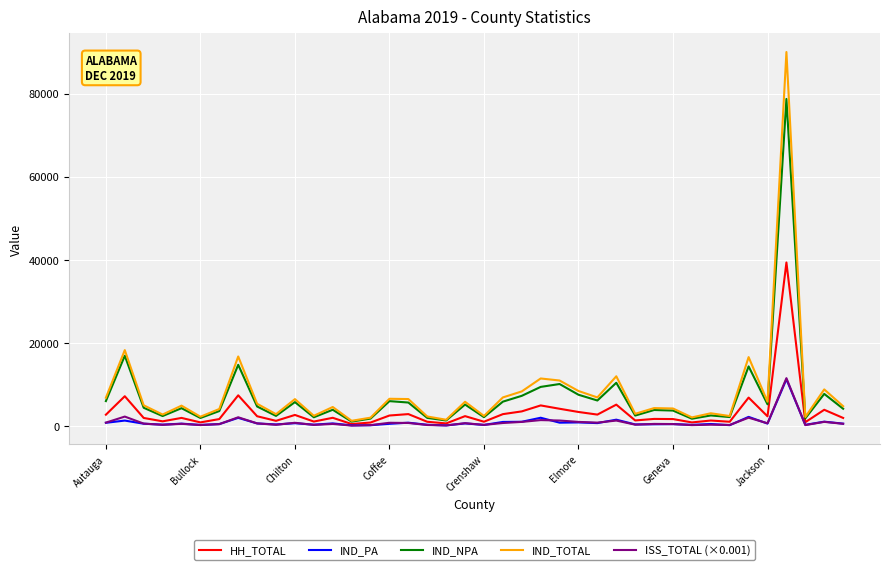

What is the highest value of the HH_TOTAL series?

39372.0